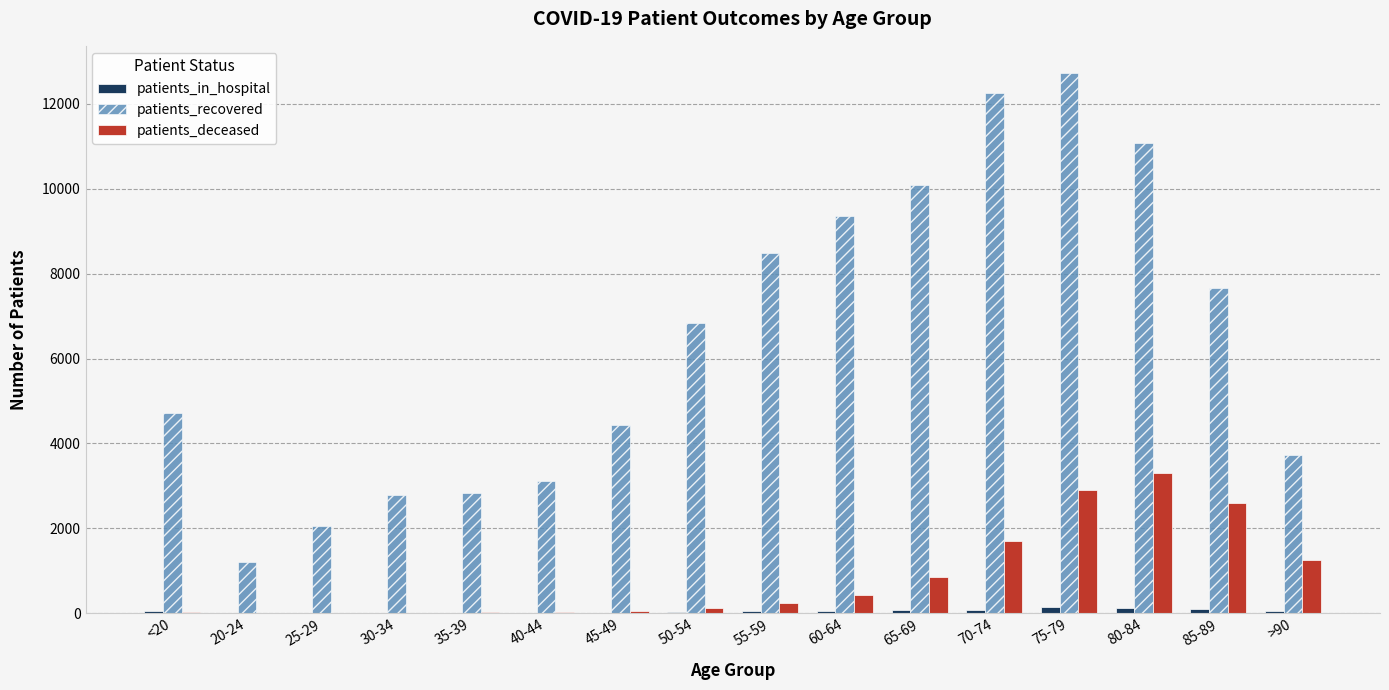

Which category has the highest value across all series?

75-79